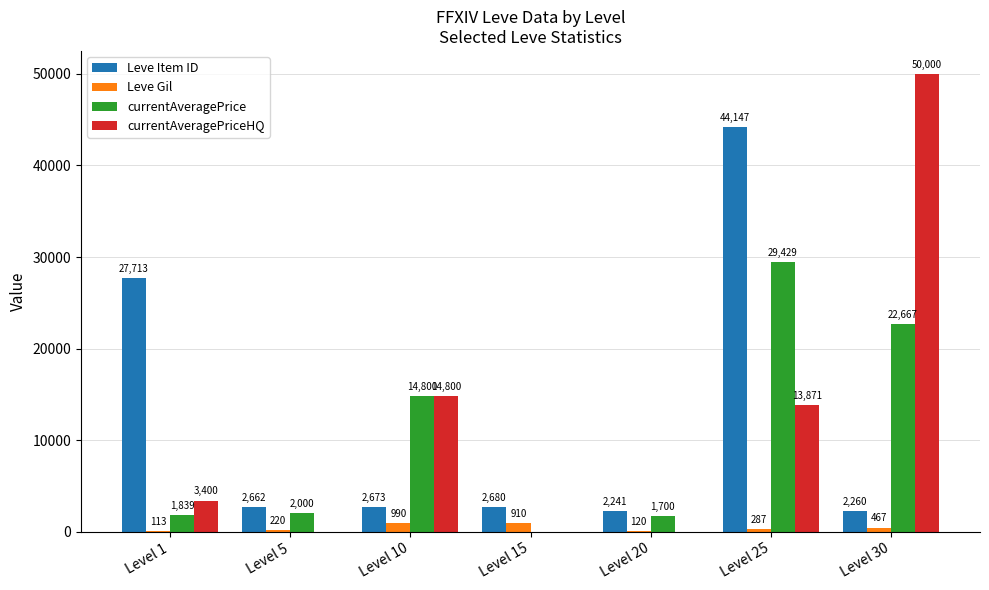

What is the sum of the Leve Item ID values at Level 25 and Level 10?

46820.0